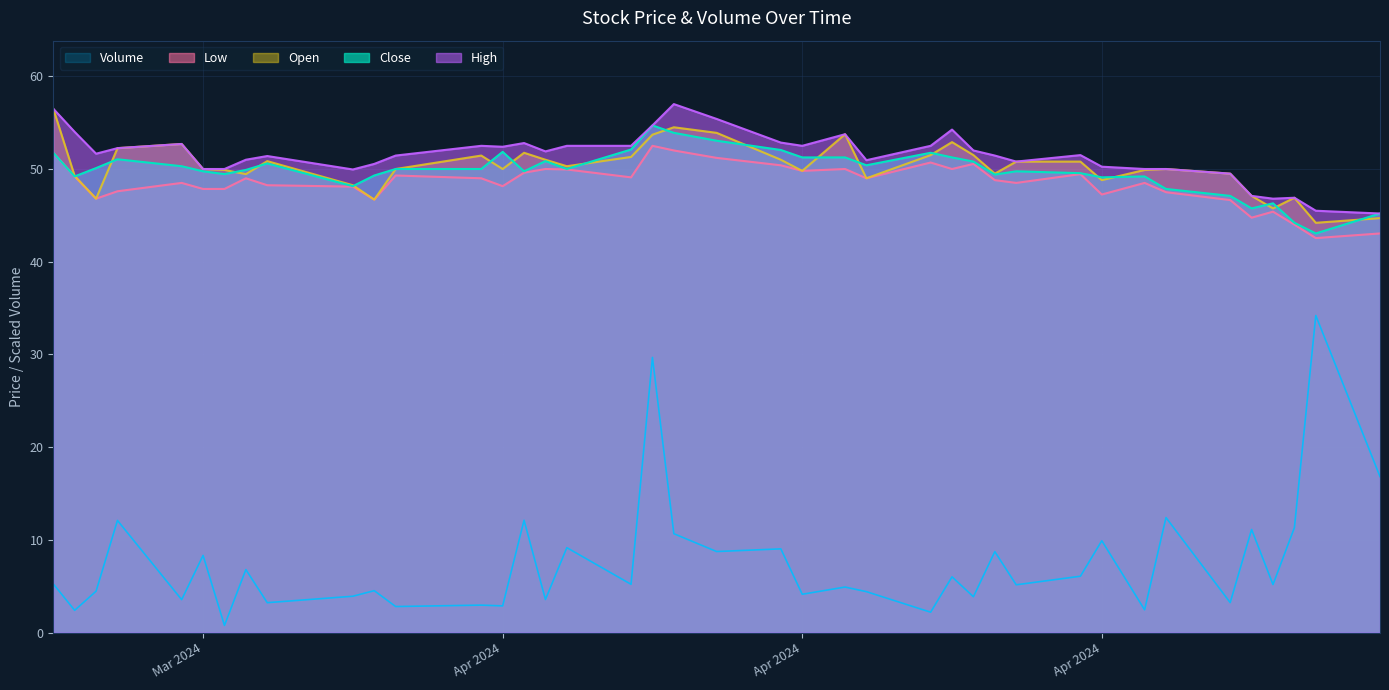

What is the label of the 37th point from the left?

2024-05-08